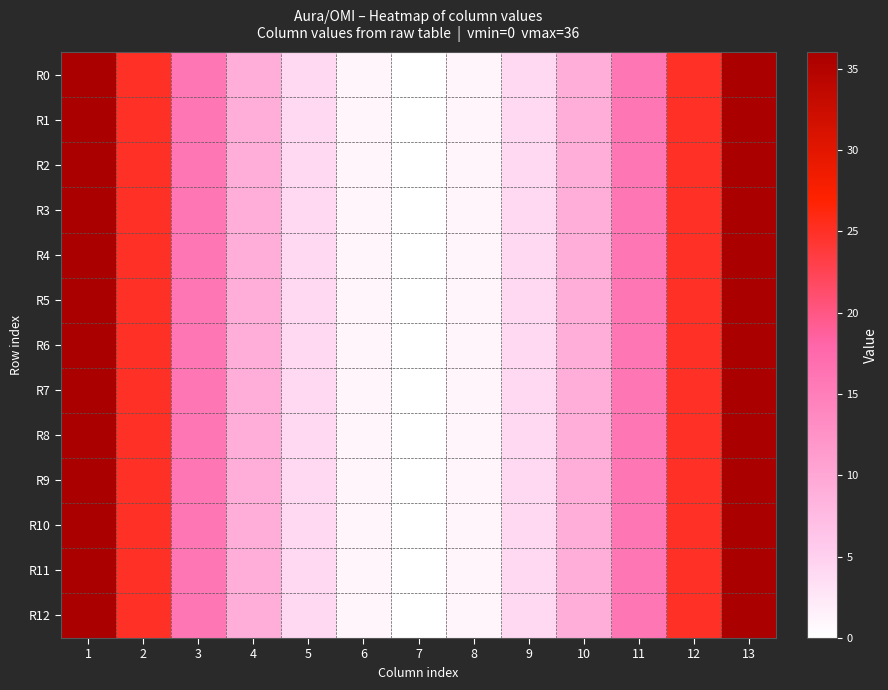

Which series changed the most between 4 and 6?

R0